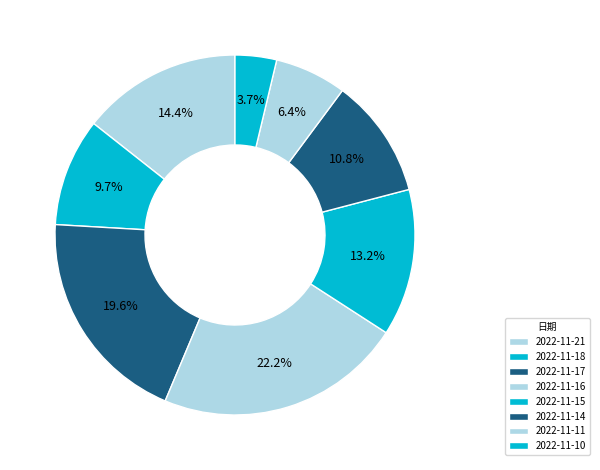

To the nearest percent, what is the combined percentage of 2022-11-10 and 2022-11-17?

23%